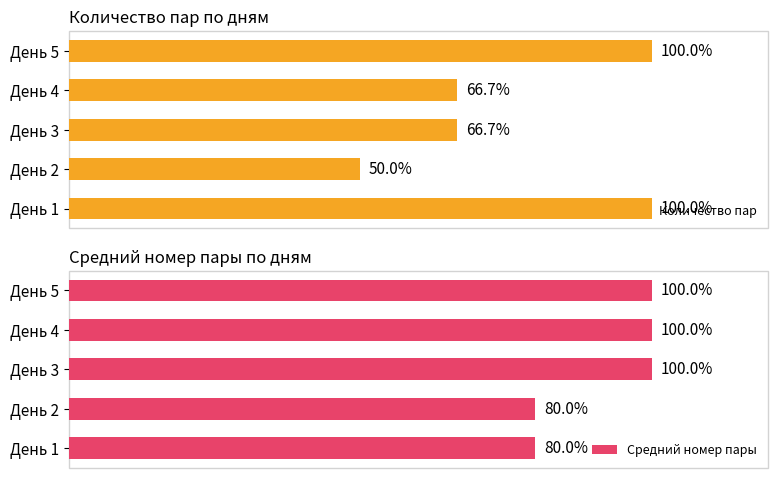

What is the value of the Средний номер пары bar at the 1st from the left?

80.0